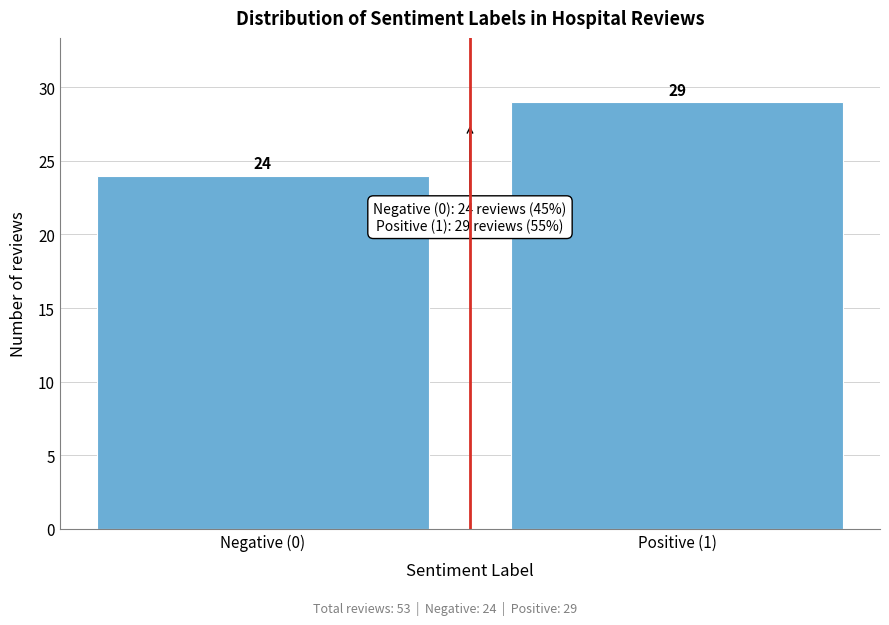

Reading left to right, extract all data points from this chart.

Negative (0)=24	Positive (1)=29